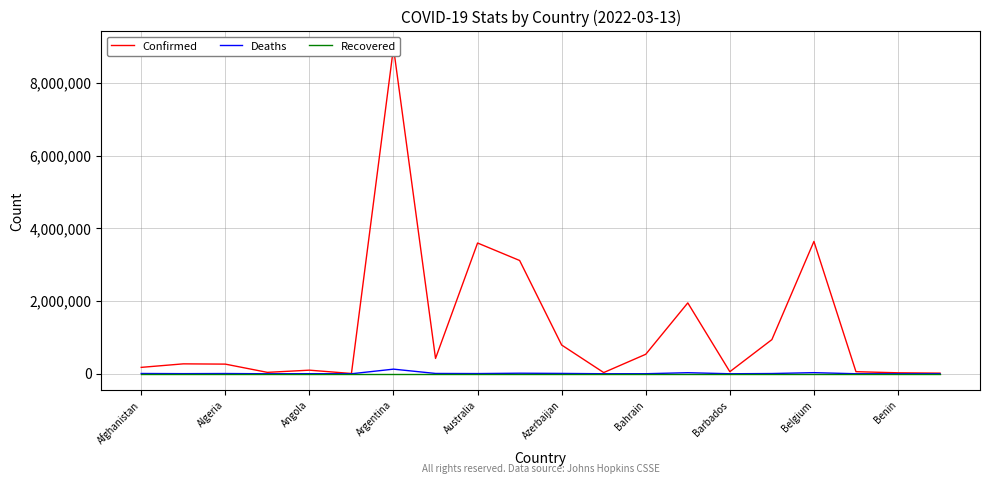

Is it true that Recovered equals 0 at Benin?

True